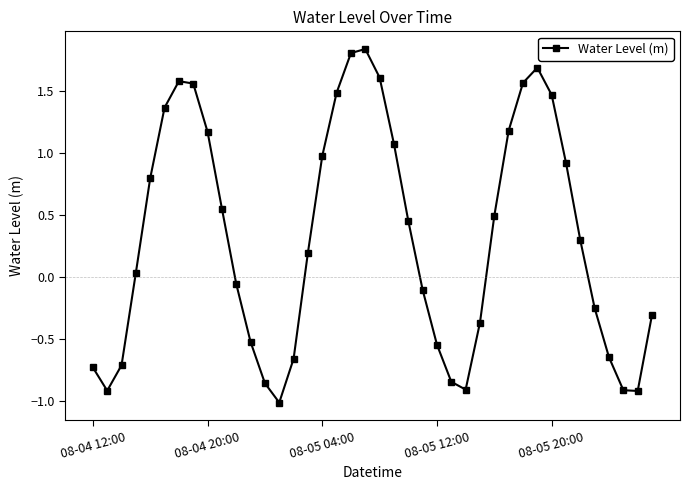

What is the sum of all values?

12.7